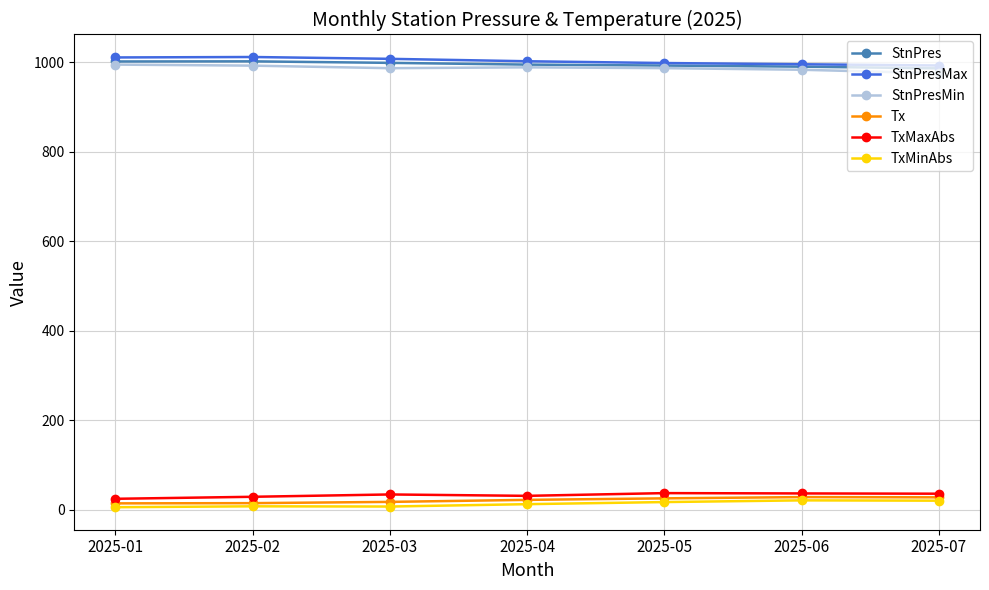

The value of Tx at 2025-02 is 14.5. True or false?

True